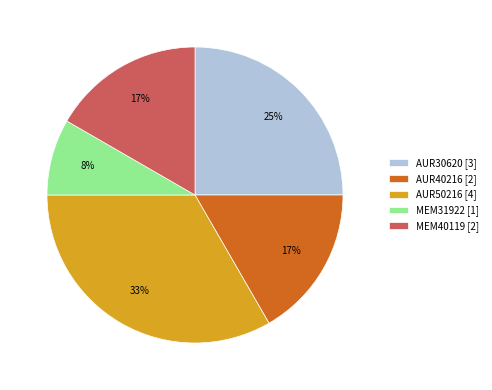

What is the ratio of the value at MEM40119 [2] to the value at AUR50216 [4]?

0.5